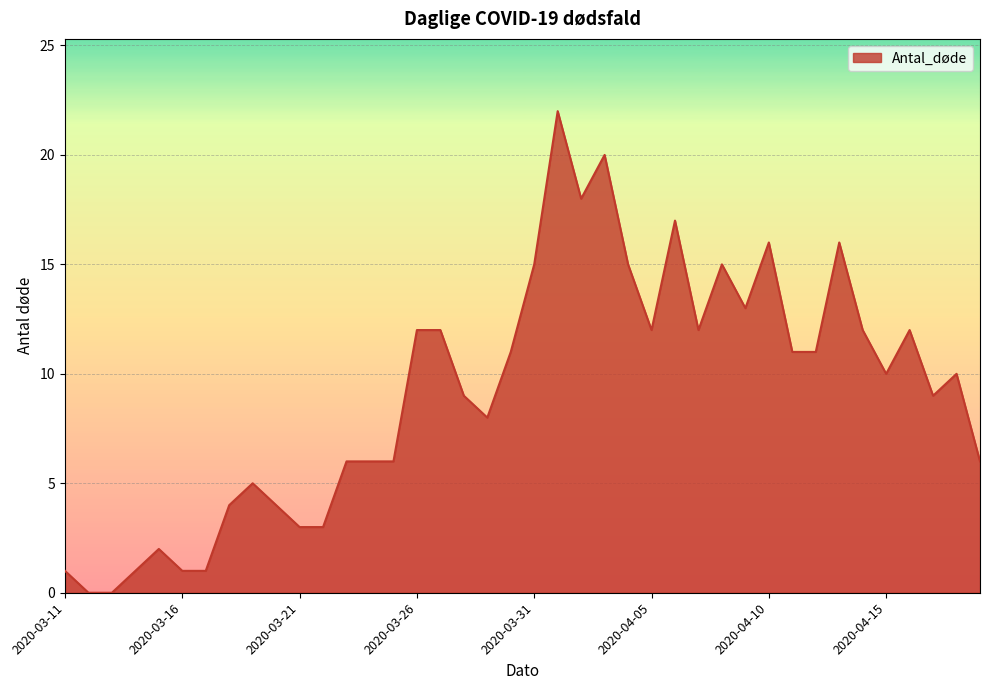

What is the maximum value shown in the chart?

22